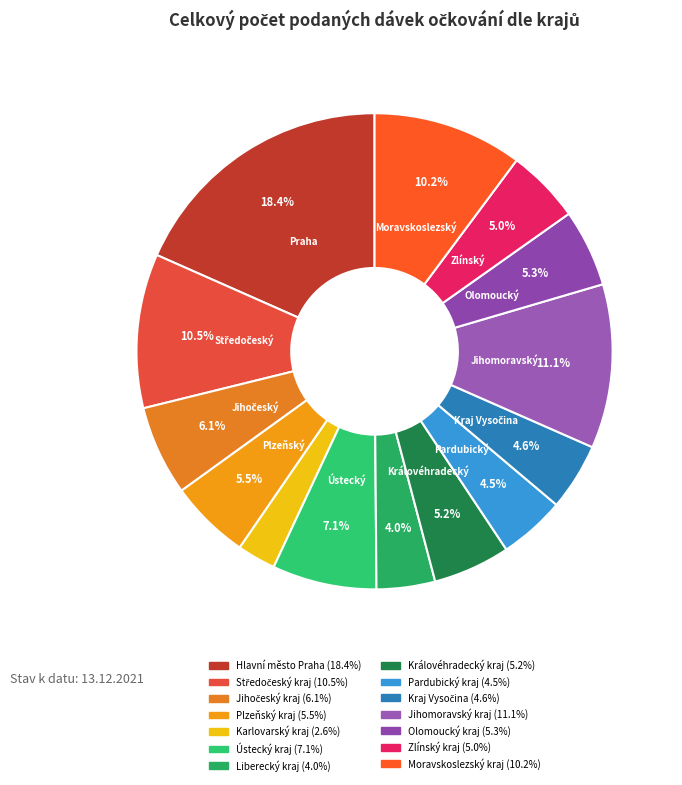

To the nearest percent, what portion does Zlínský kraj represent?

5%